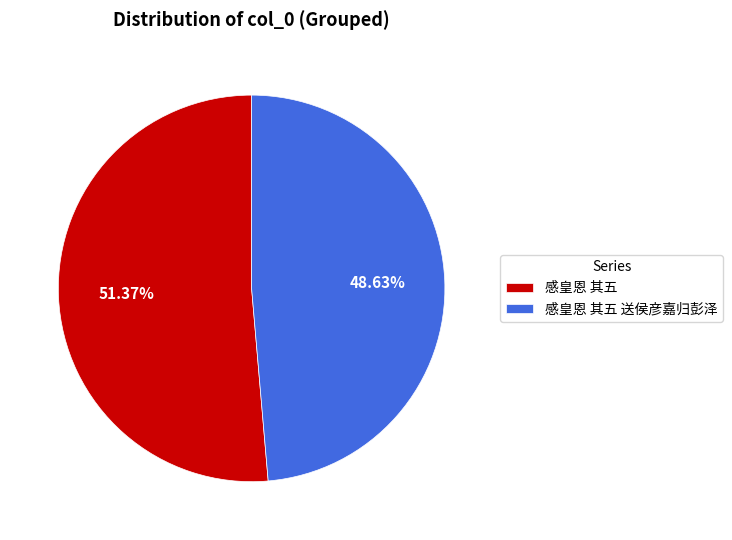

Approximately how many times larger is the value at 感皇恩 其五 送侯彦嘉归彭泽 compared to 感皇恩 其五?

0.9